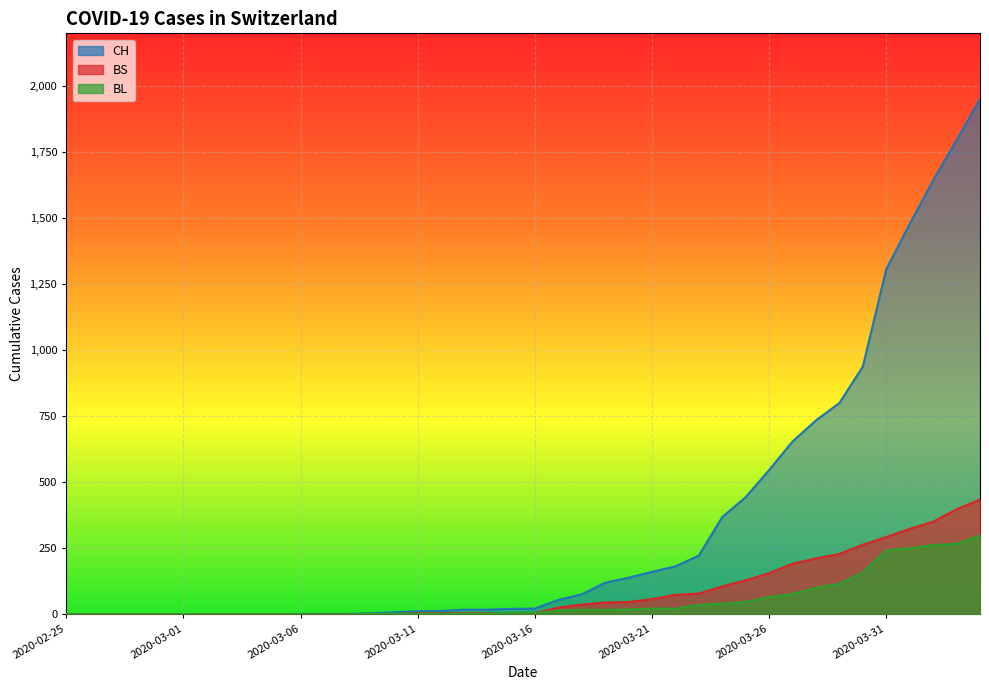

What is the average value of the BS series?

86